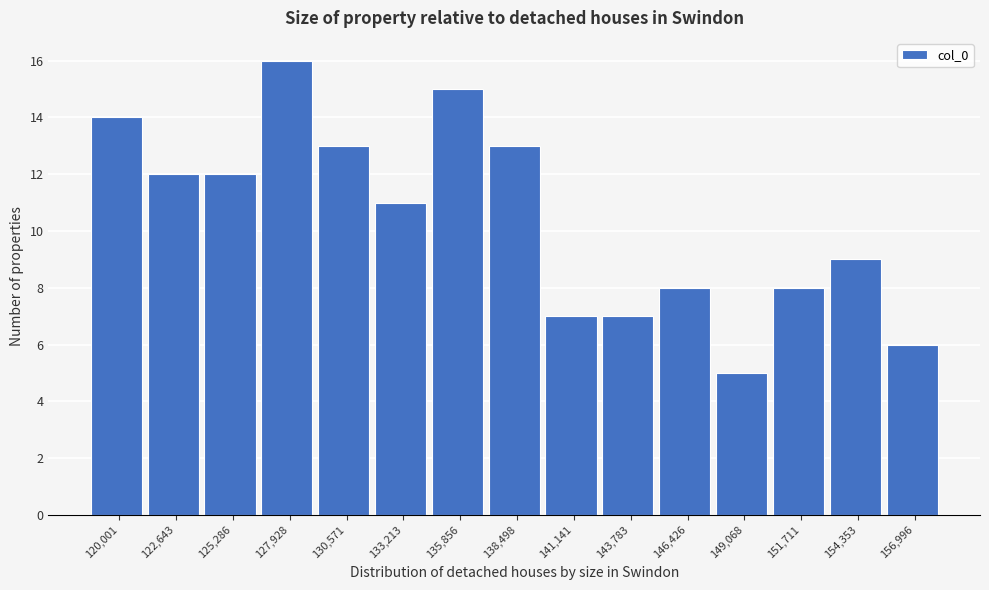

Reading right to left, list all the values displayed in this chart.

156,996=6	154,353=9	151,711=8	149,068=5	146,426=8	143,783=7	141,141=7	138,498=13	135,856=15	133,213=11	130,571=13	127,928=16	125,286=12	122,643=12	120,001=14